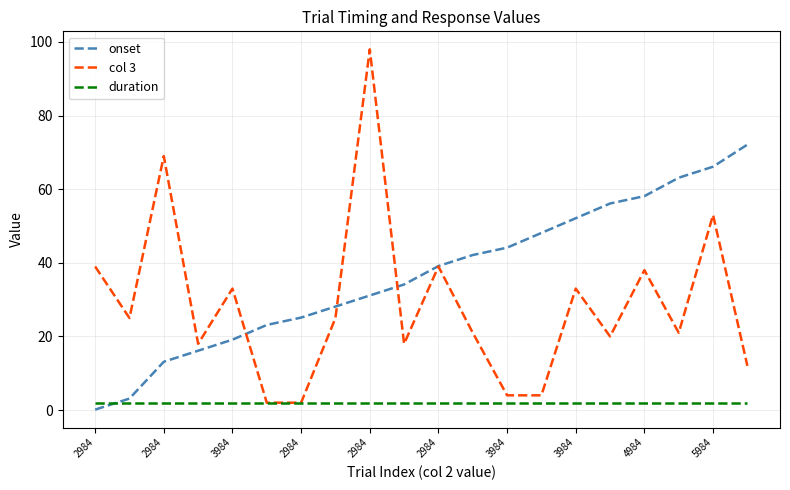

List the series in order of their overall mean, highest first.

onset, col 3, duration